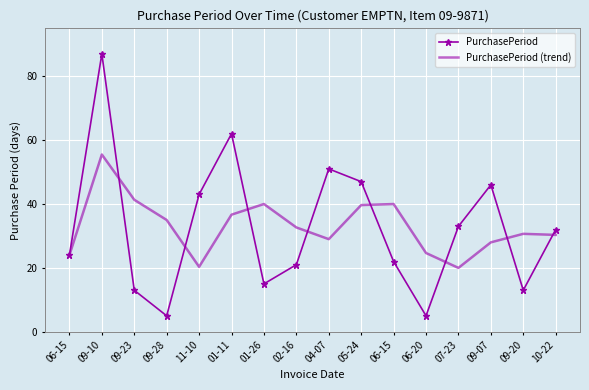

How many times do PurchasePeriod (trend) and PurchasePeriod cross each other?

8